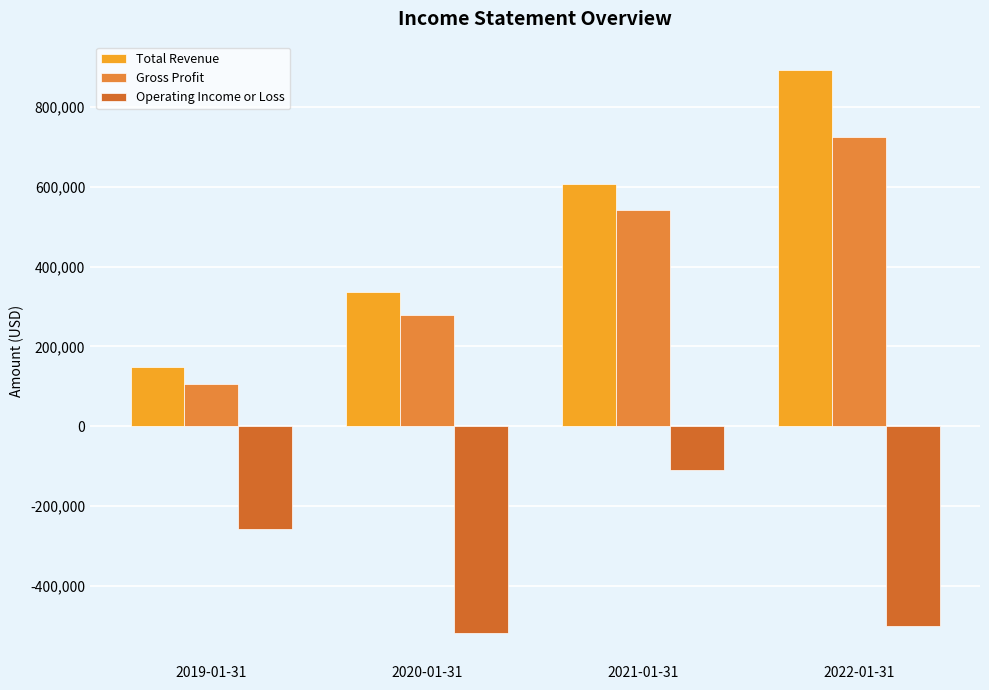

How many Gross Profit values are between 277700 and 723400?

3